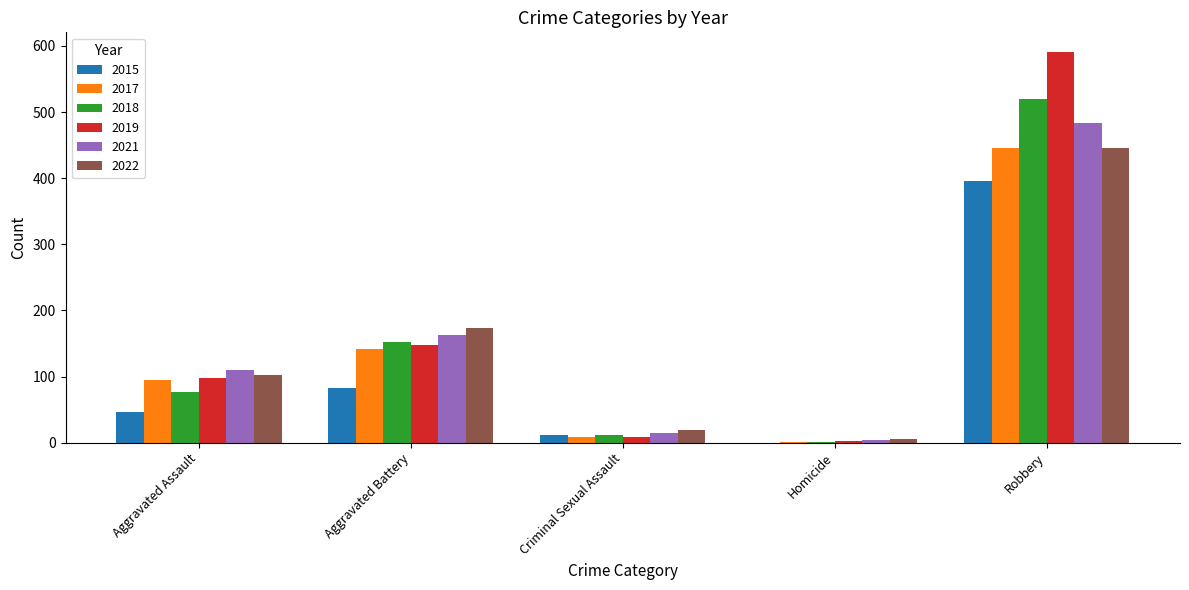

What is the sum of all 2018 values?

760